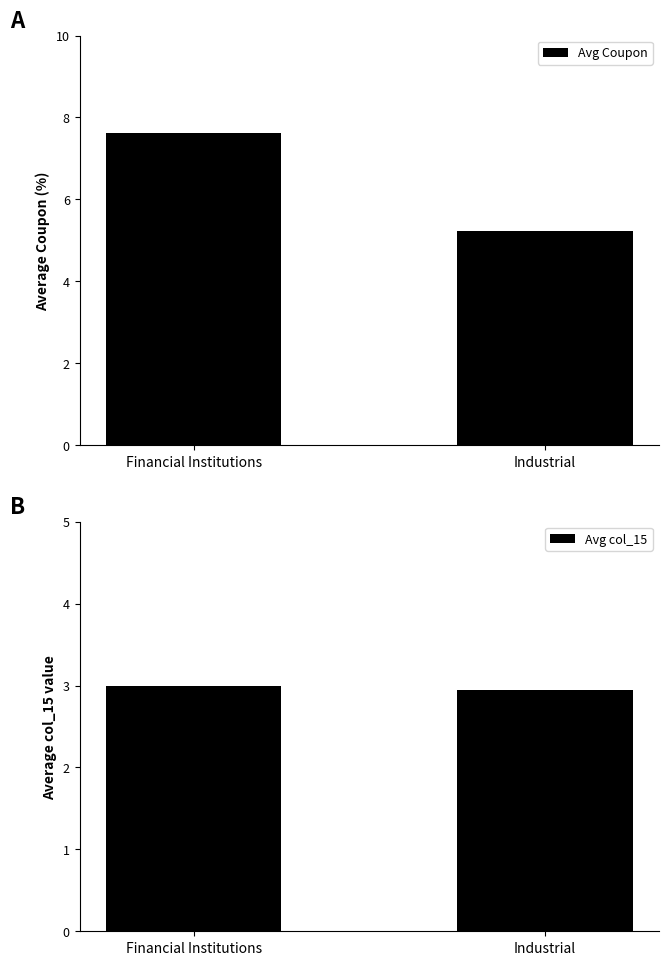

How many series are shown in this chart?

2